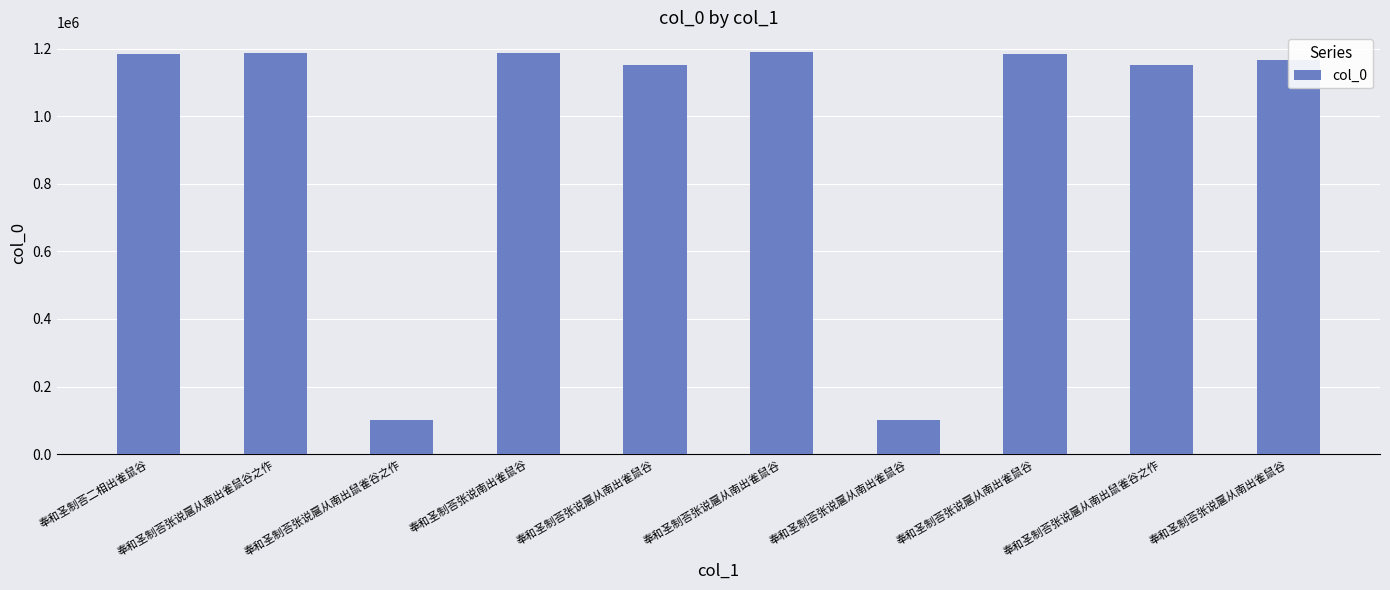

What is the sum of all values?

9598995